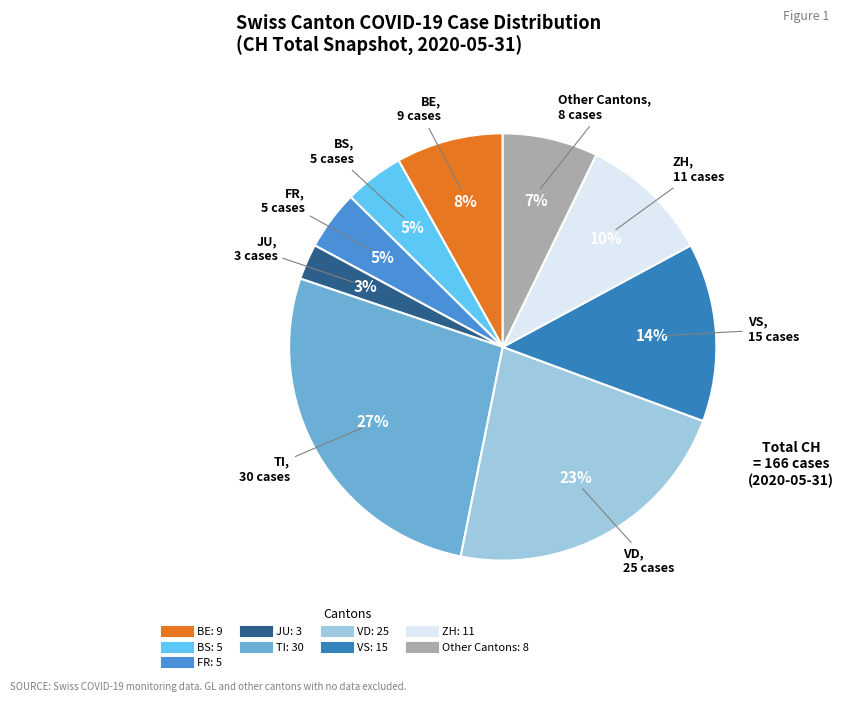

Does any single category account for the majority?

No